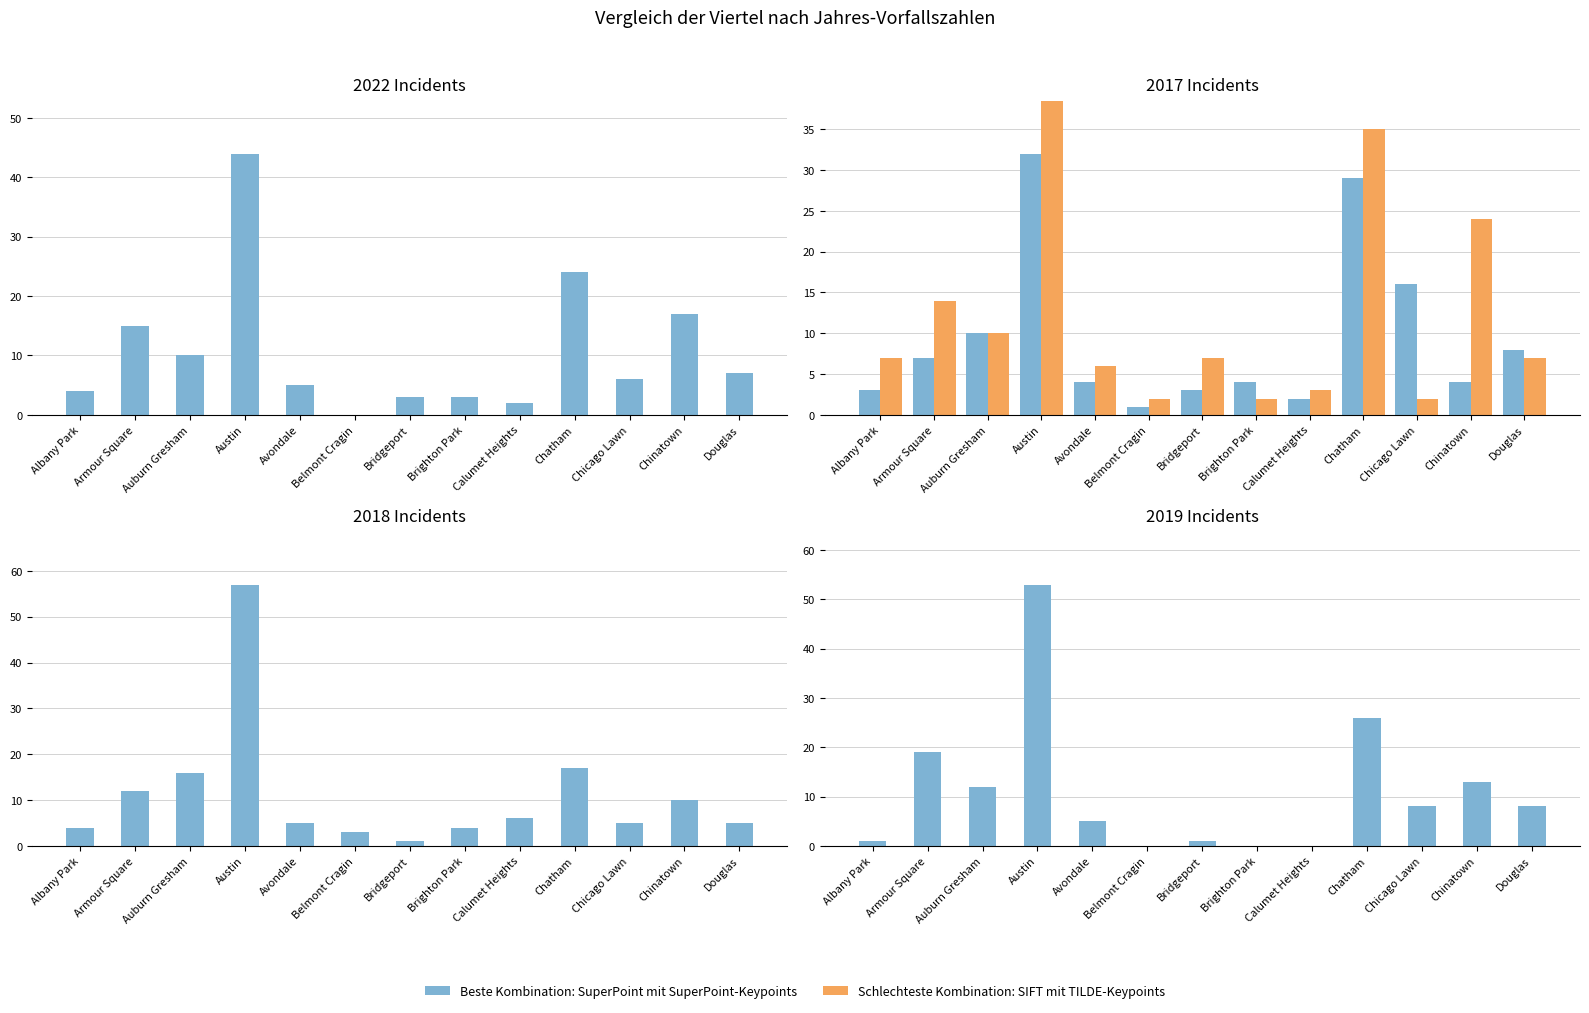

True or false: Beste Kombination: SuperPoint mit SuperPoint-Keypoints has a value of 5 at Avondale.

True